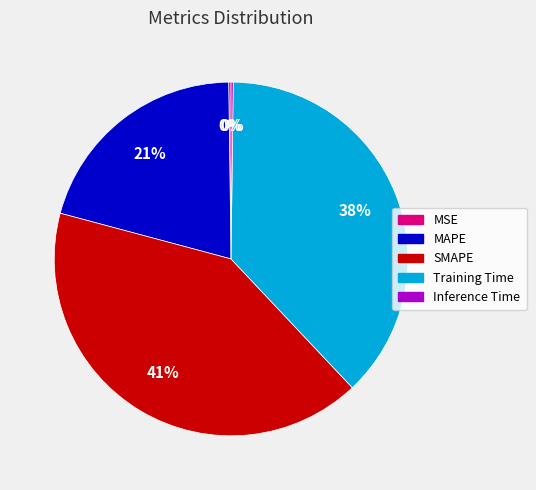

Does any single category account for the majority?

No